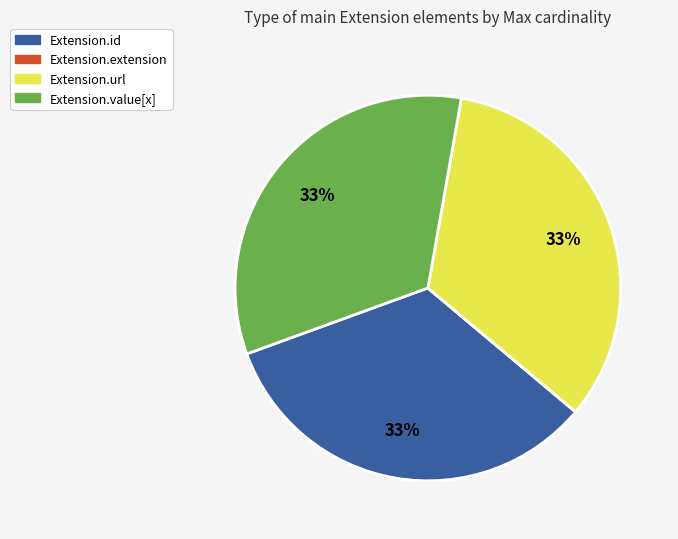

Is there any slice that represents more than half of the pie?

No